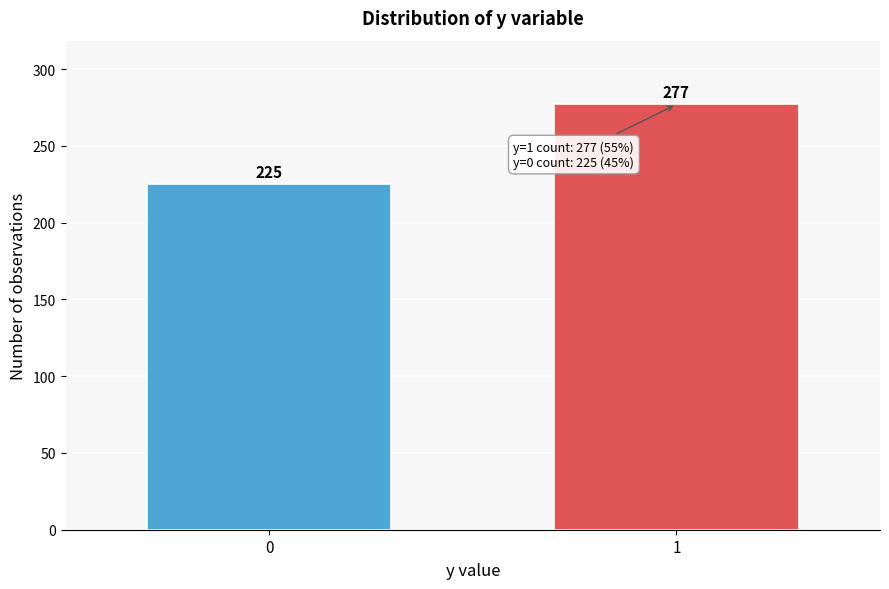

Reading left to right, extract all data points from this chart.

225	277